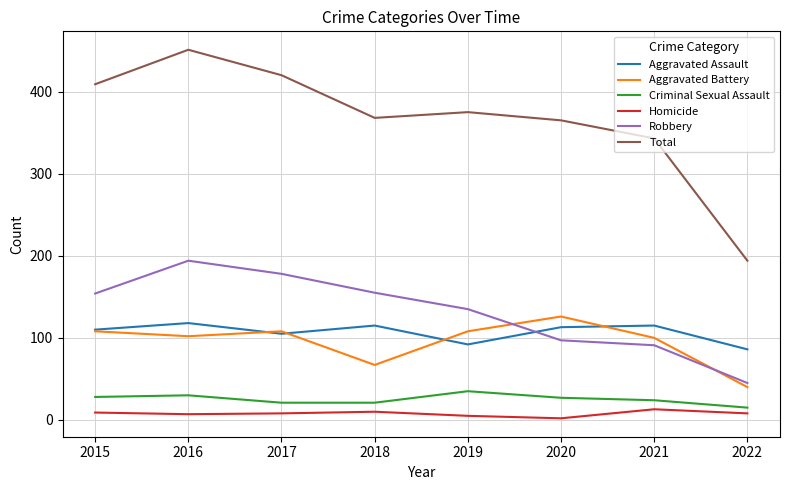

Rank the series at 2016 from lowest to highest value.

Homicide, Criminal Sexual Assault, Aggravated Battery, Aggravated Assault, Robbery, Total